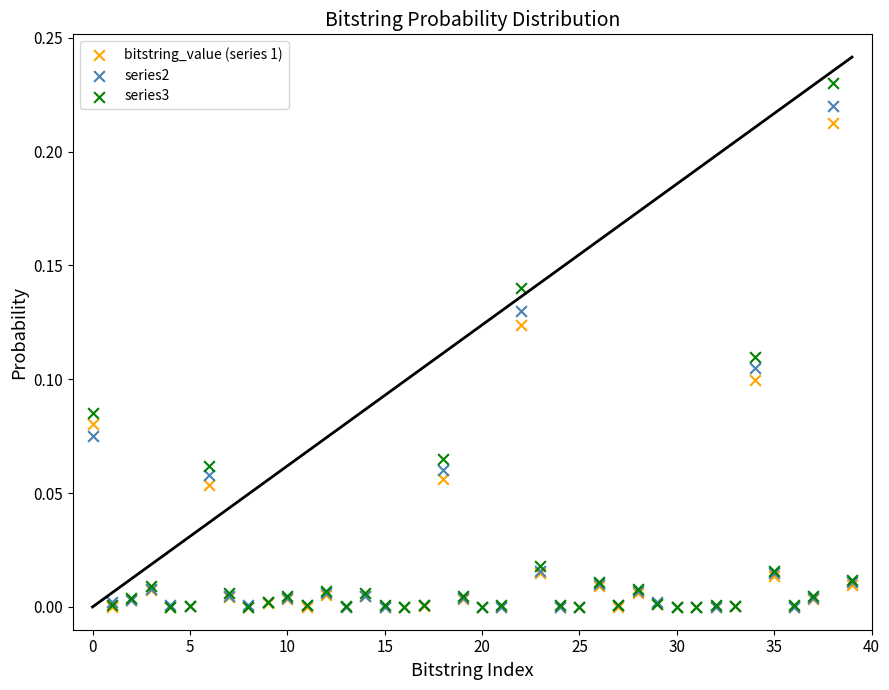

Which series reaches the maximum Y coordinate?

series3